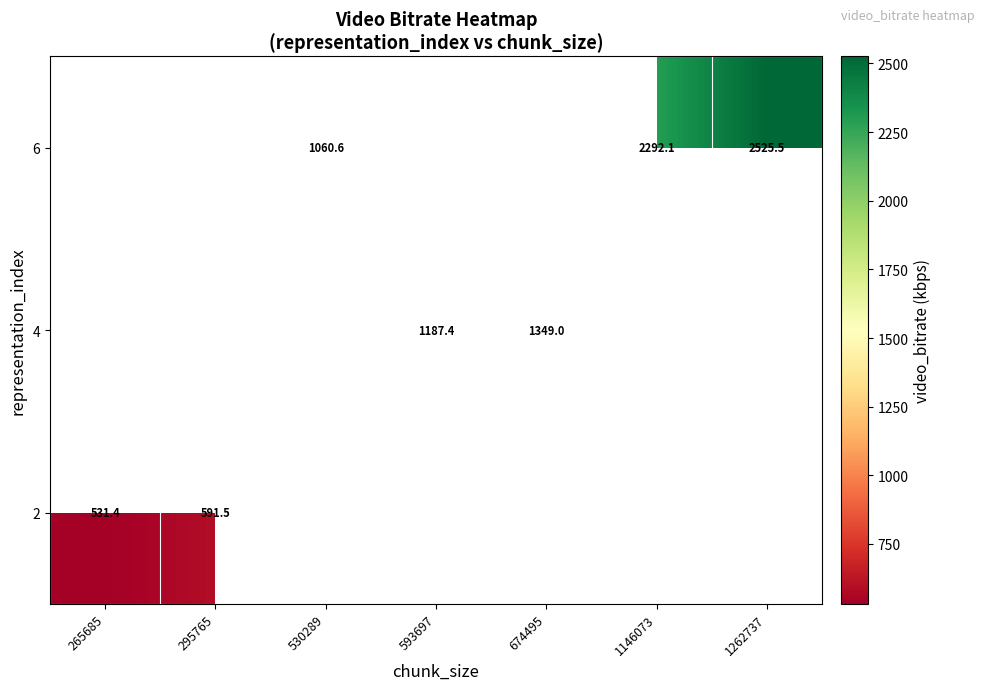

Where is 2 nearest to the value 561?

265685